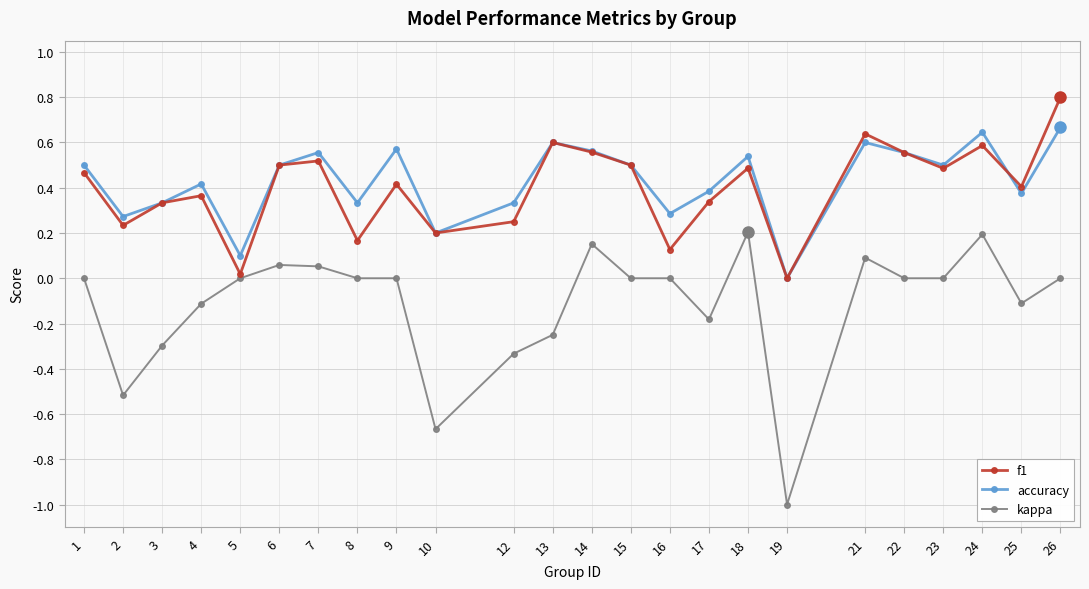

True or false: accuracy has more than 1 points higher than both neighbors.

True